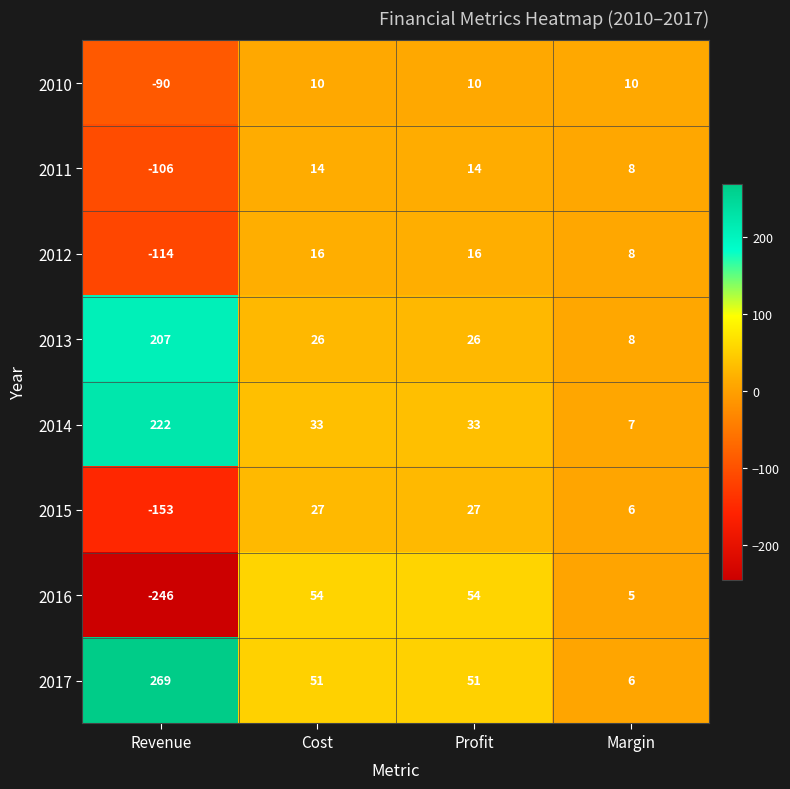

Which series changed the most between Profit and Margin?

2016